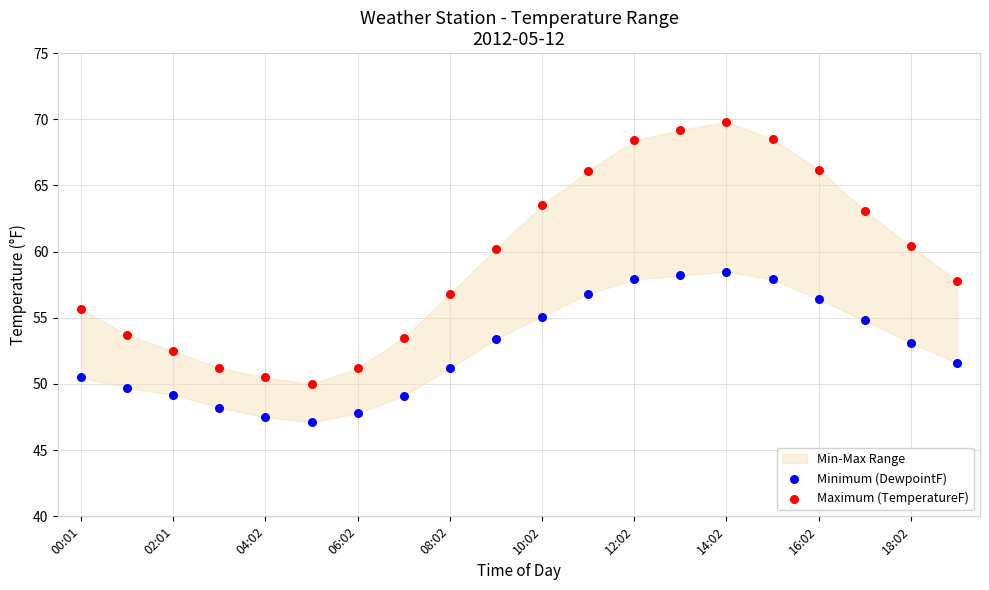

Which series has the widest spread of Y values?

Maximum (TemperatureF)